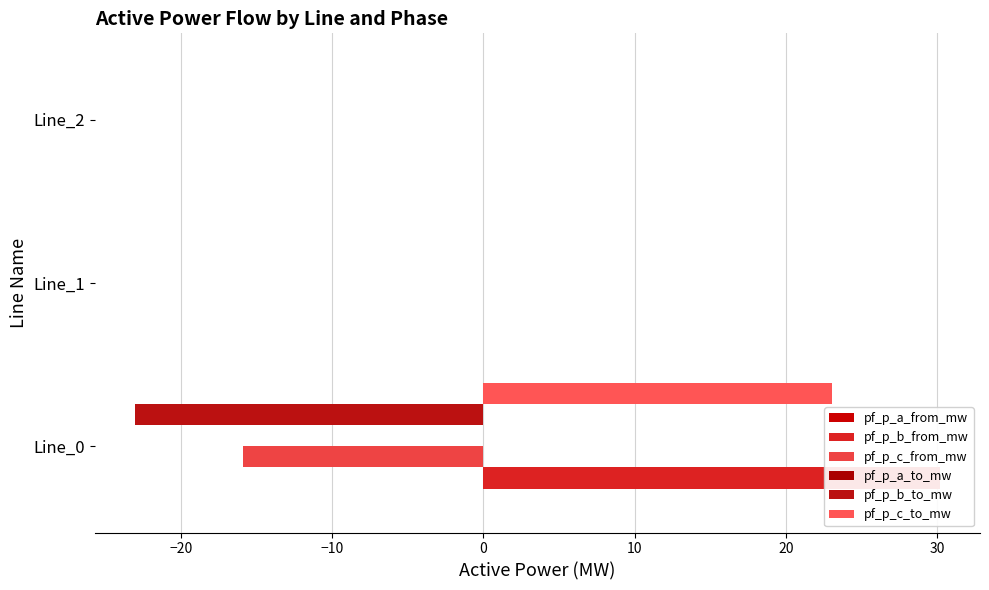

How many bars are there in each group?

6